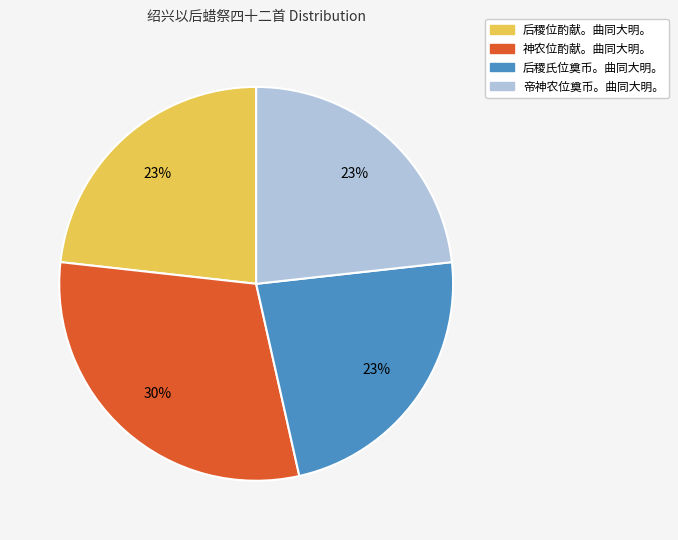

To the nearest percent, what is the difference between the largest and smallest slice percentages?

7%